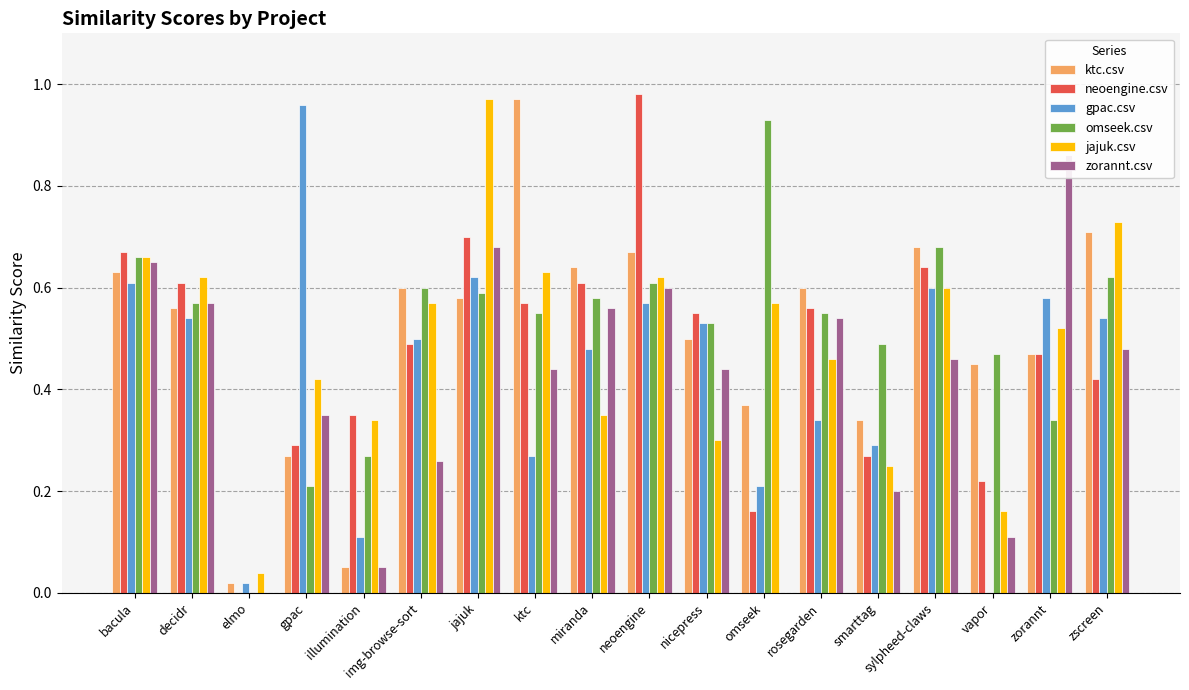

How many bars are there in total?

108